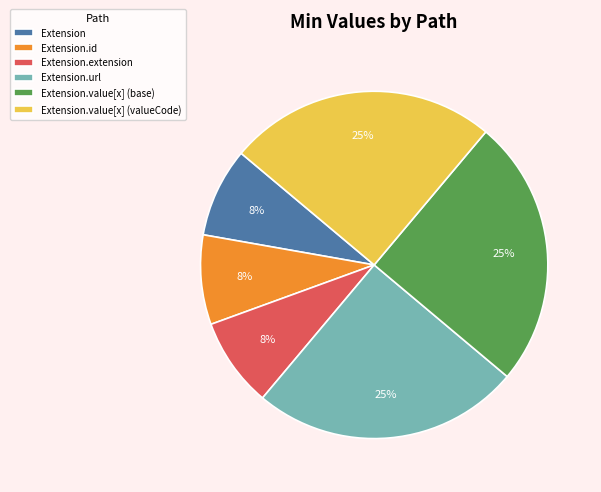

Does any single category account for the majority?

No